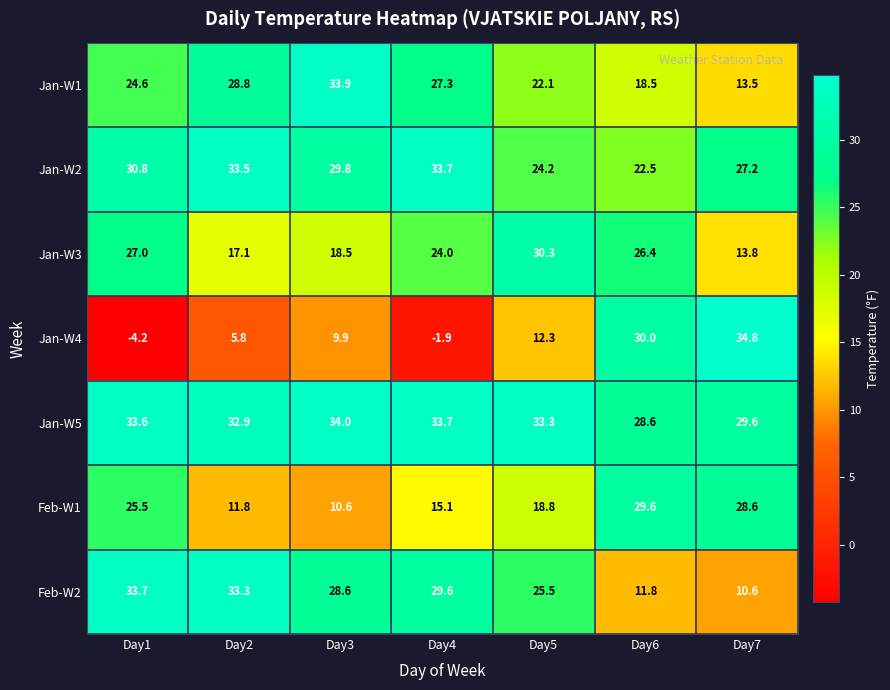

How many data points does each series have?

7